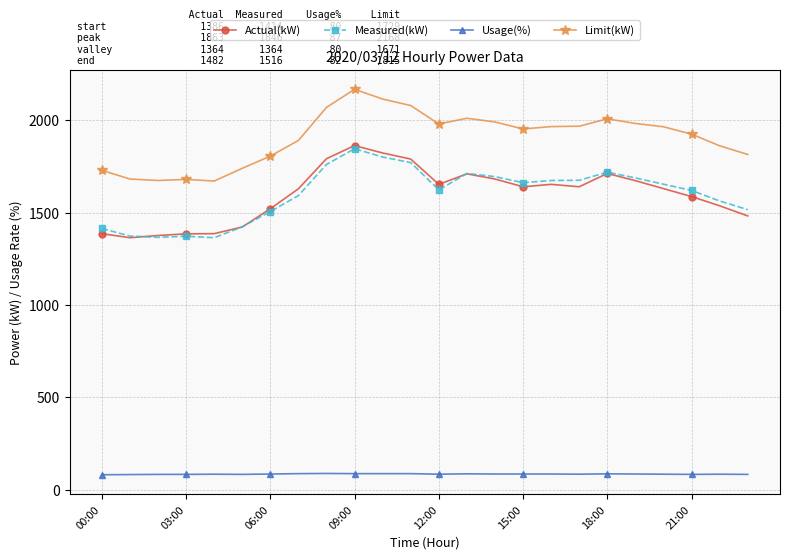

What is the value of the Limit(kW) point at the 21st from the left?

1965